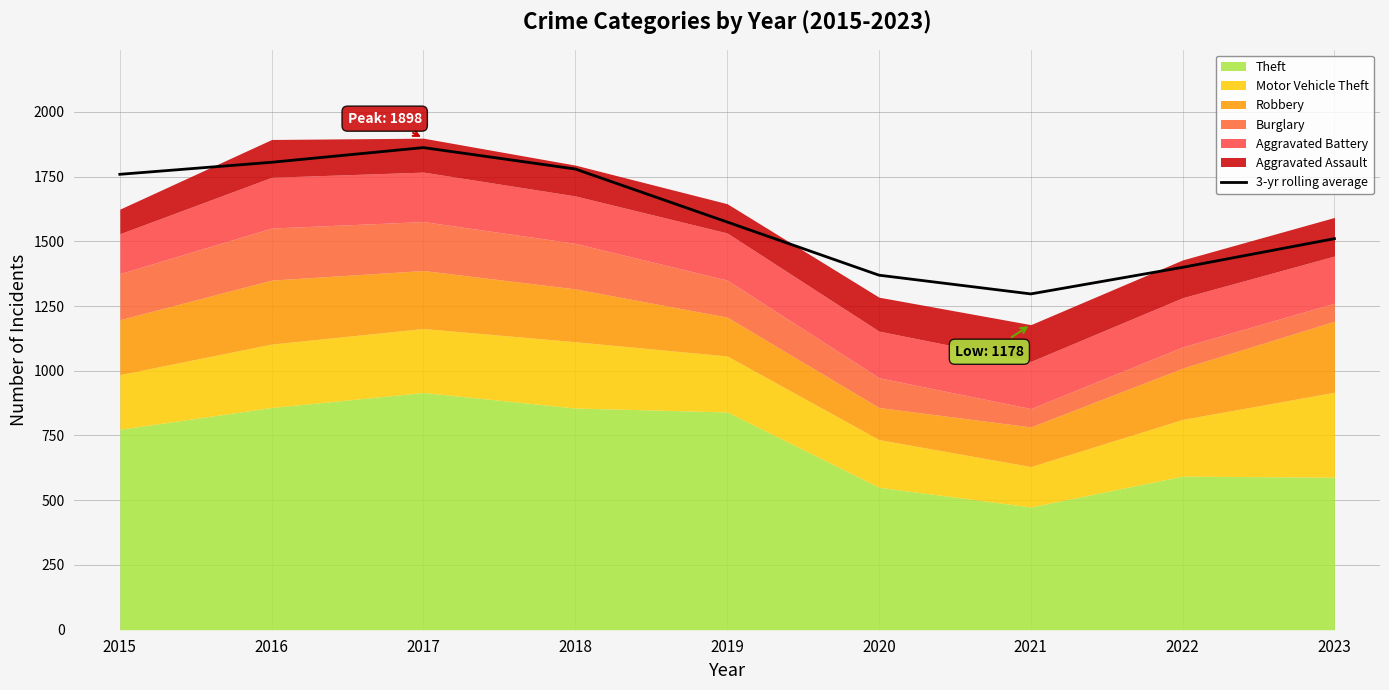

Which label corresponds to the smallest value in the chart?

2021